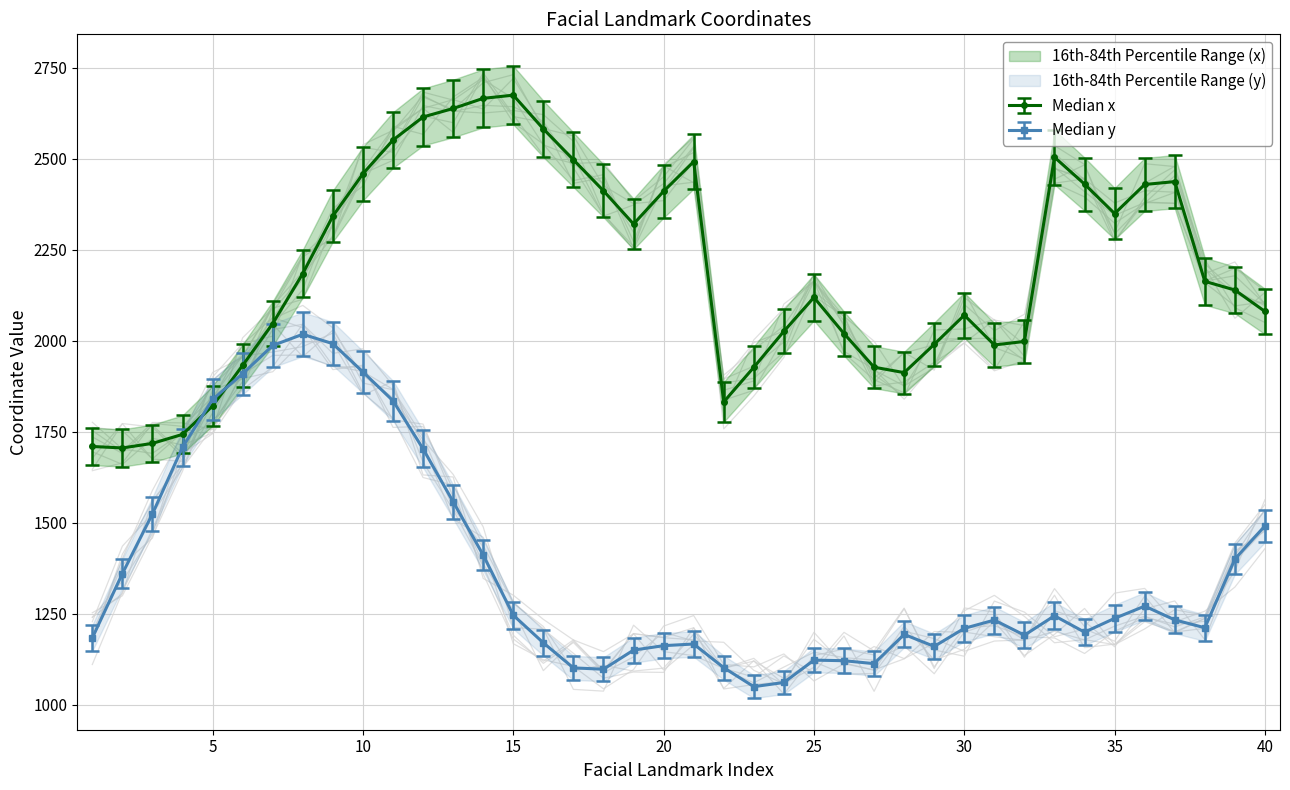

Between 22 and 39, which is larger?

39